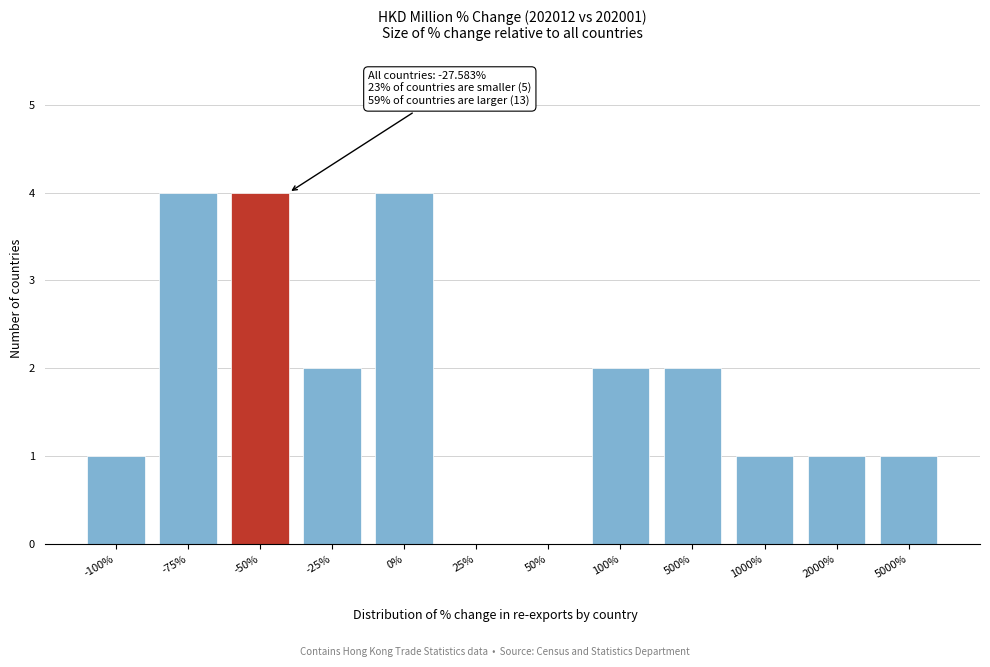

Reading left to right, extract all data points from this chart.

-100%=1	-75%=4	-50%=4	-25%=2	0%=4	25%=0	50%=0	100%=2	500%=2	1000%=1	2000%=1	5000%=1